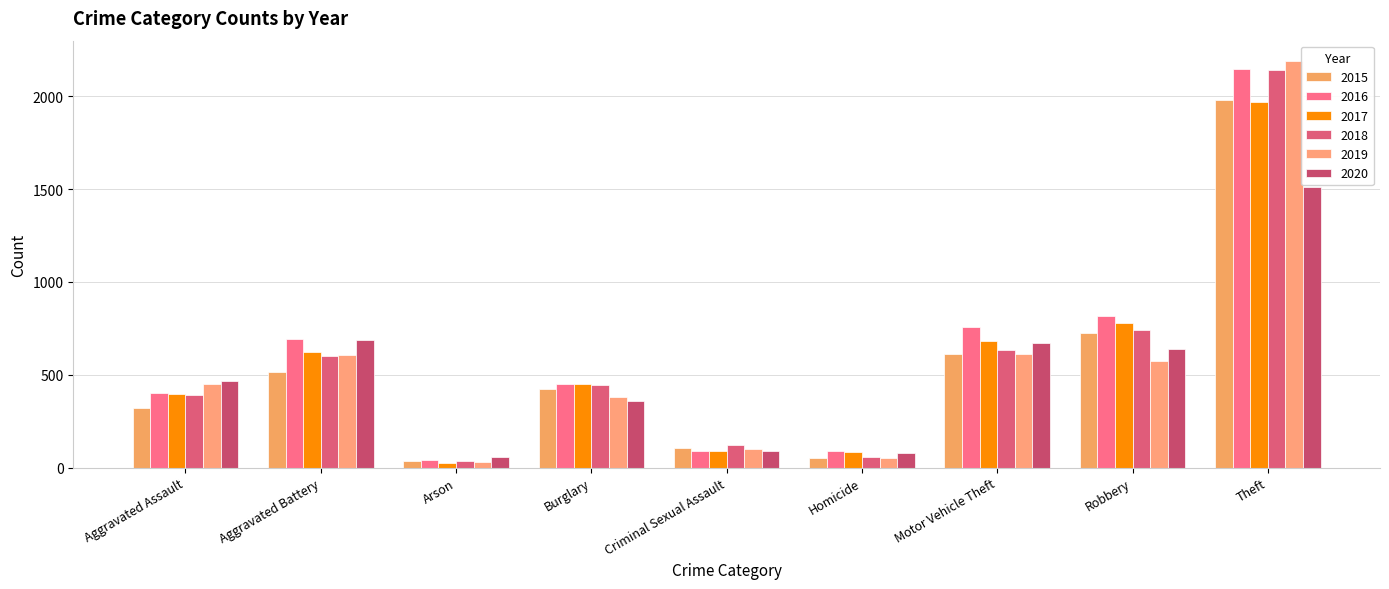

What is the label of the 7th bar from the right?

Arson